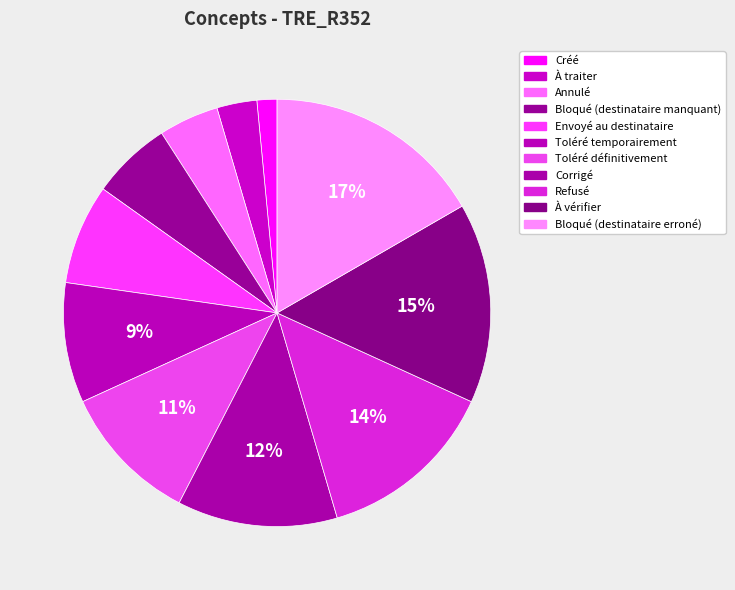

Is it true that À vérifier is 15% of the pie?

True